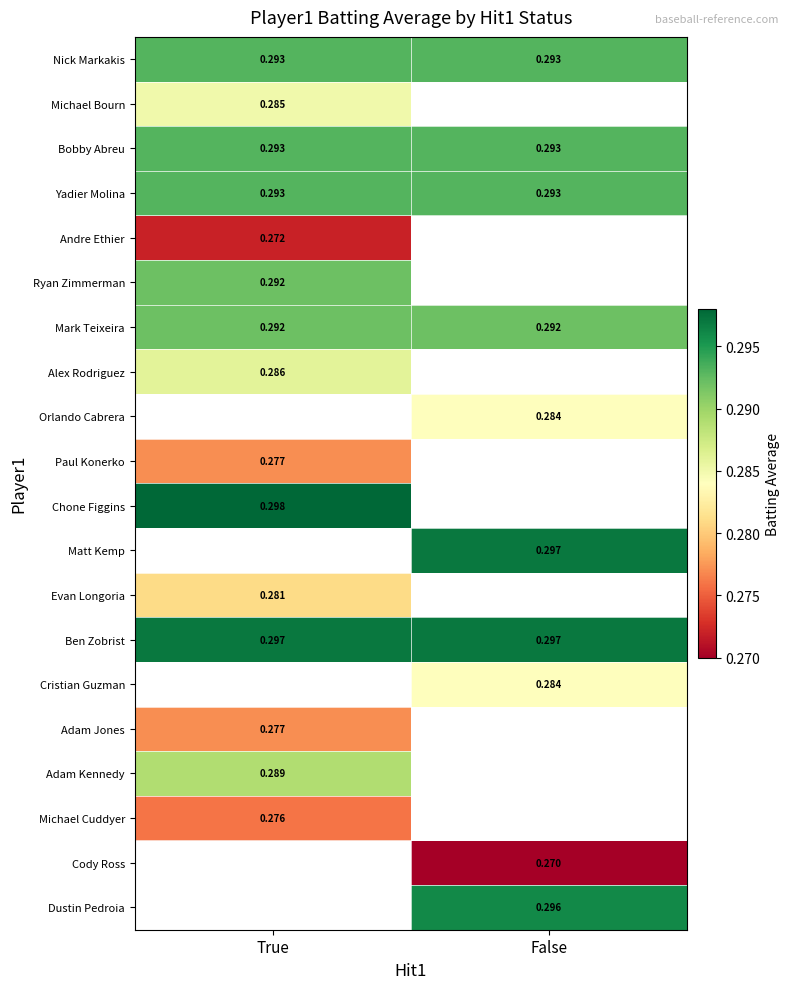

Is the value of Paul Konerko at True greater than the value of Michael Cuddyer at True?

Yes